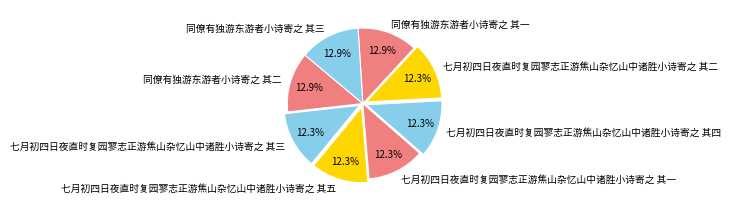

What is the ratio of the value at 七月初四日夜直时复园寥志正游焦山杂忆山中诸胜小诗寄之 其二 to the value at 同僚有独游东游者小诗寄之 其三?

1.0